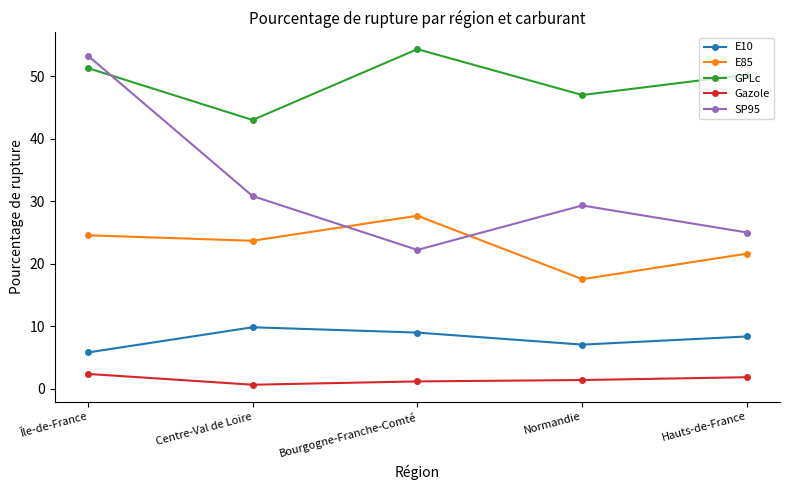

At which label is E10 closest to 7?

Normandie